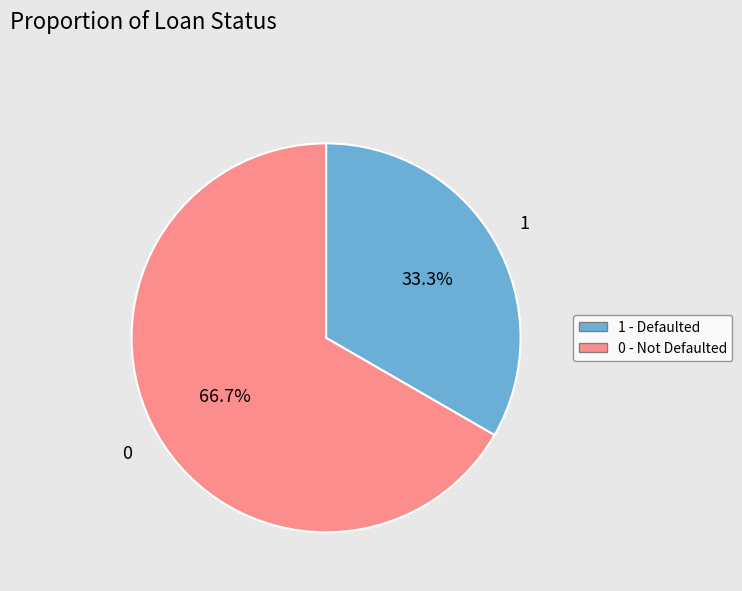

To the nearest percent, what is the average slice percentage?

50%